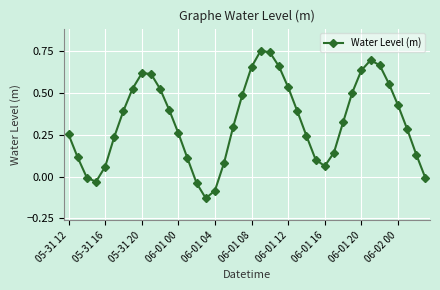

How many points are higher than both their immediate neighbors (excluding endpoints)?

3